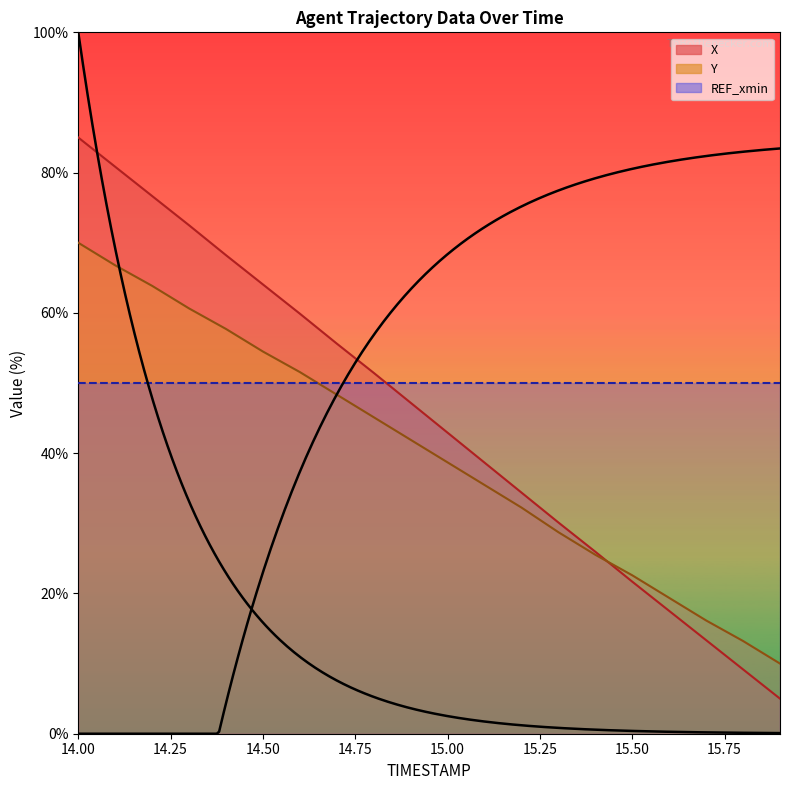

Is it true that Y equals 28.7 at 15.3?

True